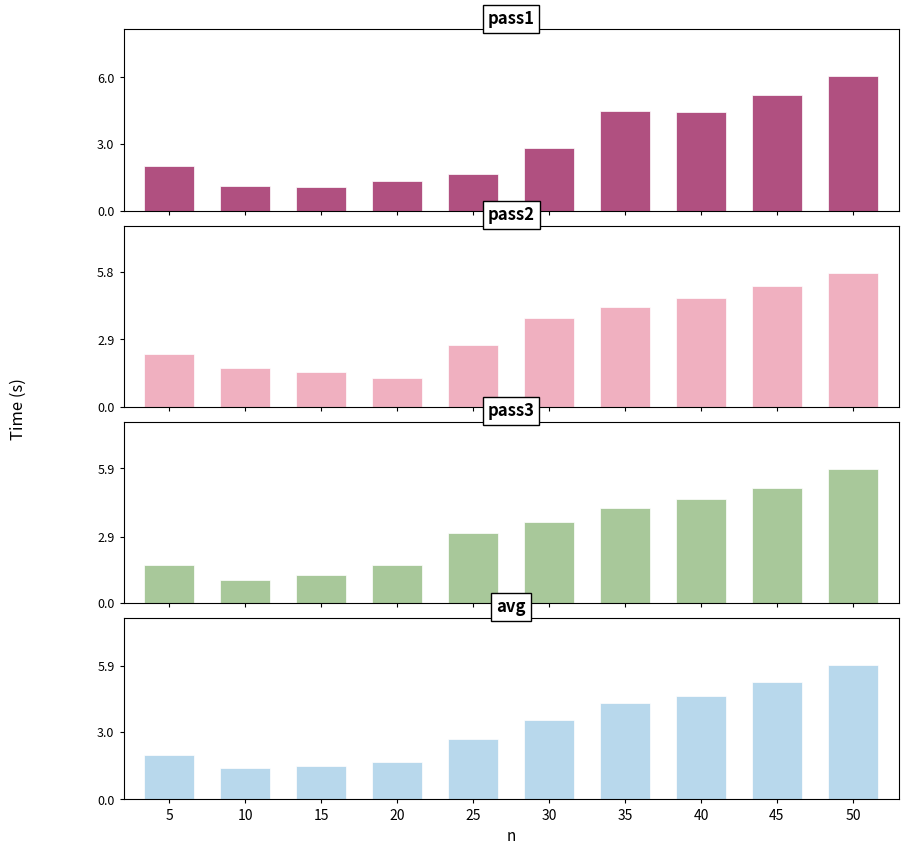

What is the value of the pass1 bar at the 8th from the left?

4.5